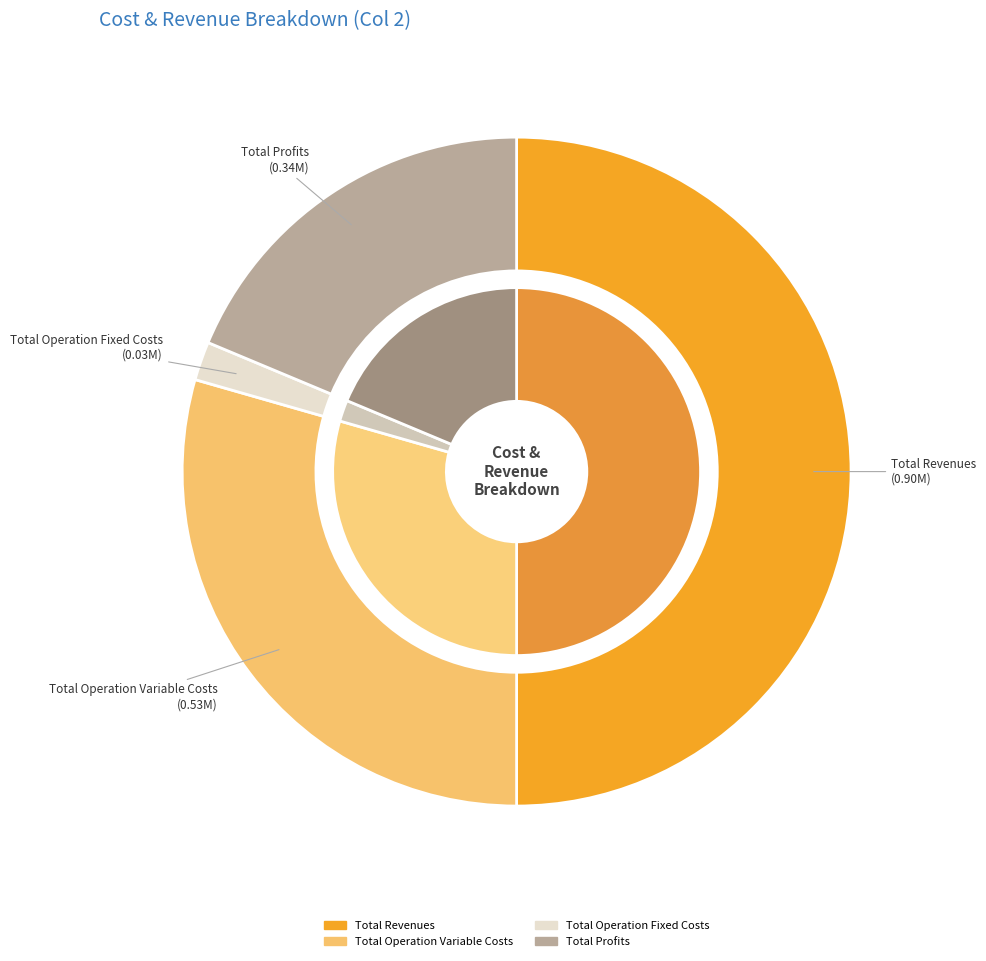

Does Total Revenues account for over 50% of the chart?

No